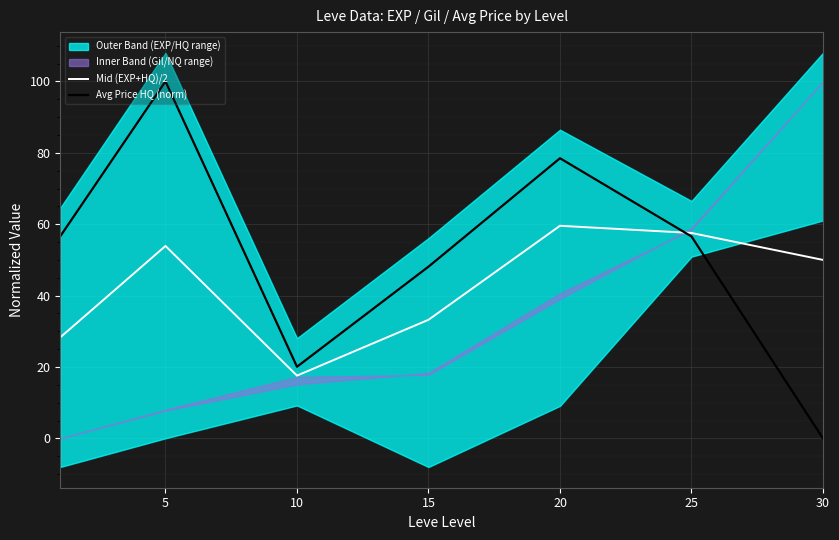

How many positive values does the Avg Price HQ (norm) series have?

6